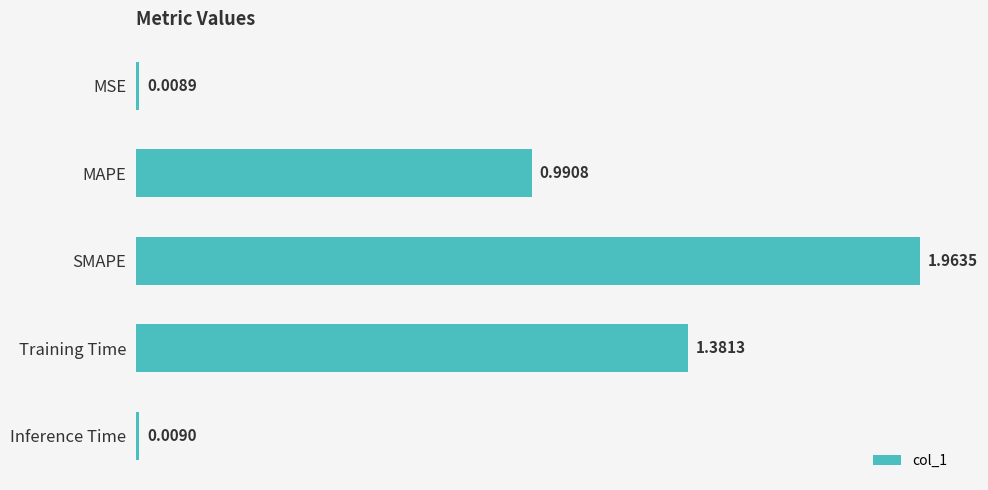

List the labels in order of value, largest first.

SMAPE, Training Time, MAPE, Inference Time, MSE